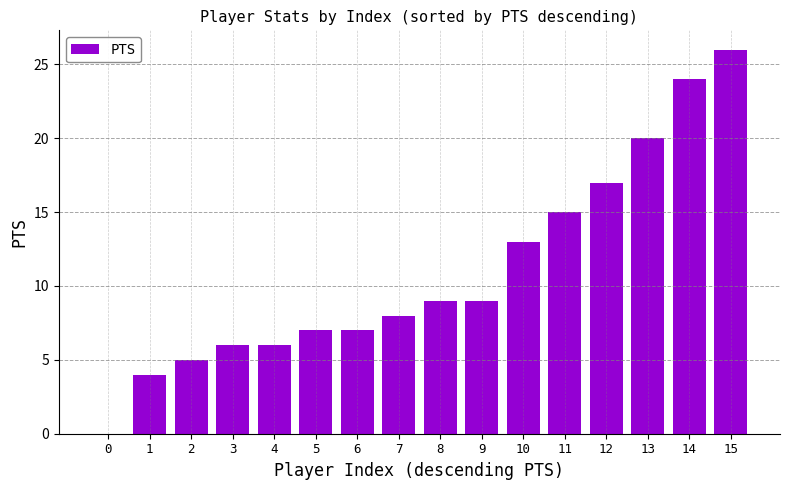

What is the greatest value displayed?

26